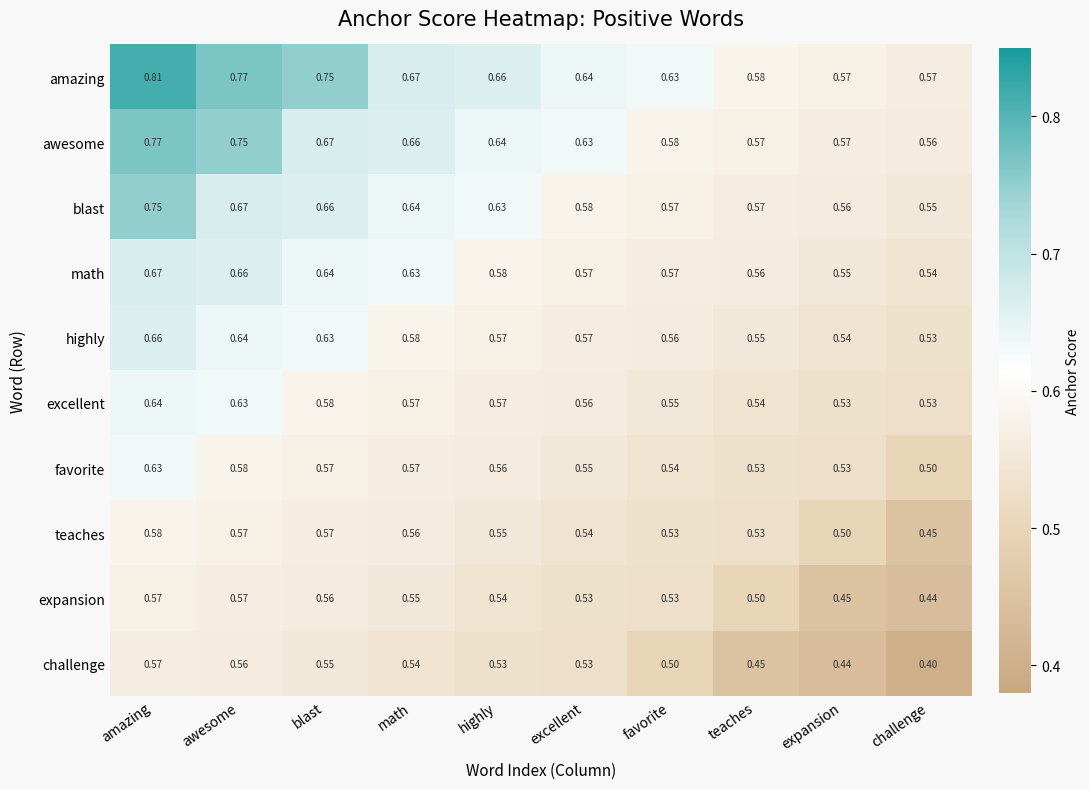

Between amazing and highly, which series saw the biggest shift?

amazing